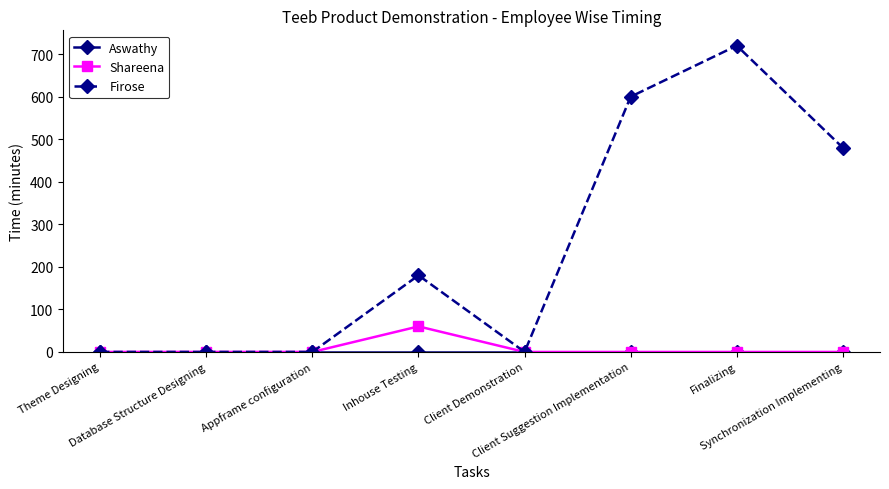

What is the highest value of the Shareena series?

60.0